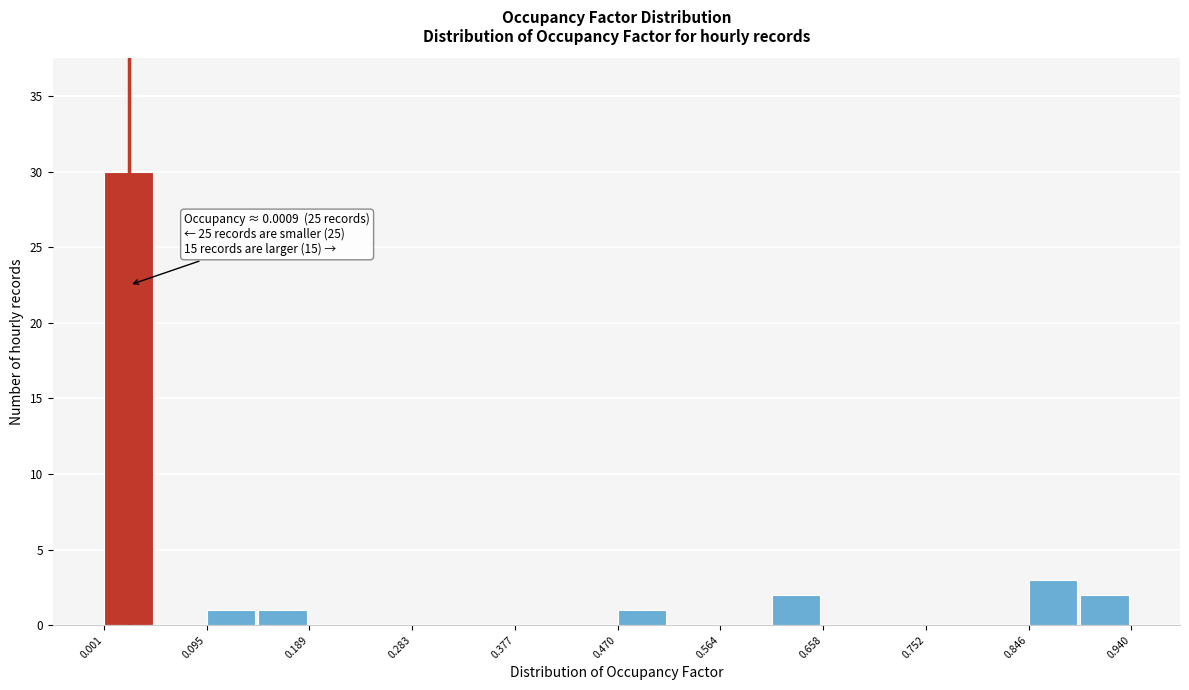

Over which range of the x-axis is the bar tallest?

0.00 to 0.05